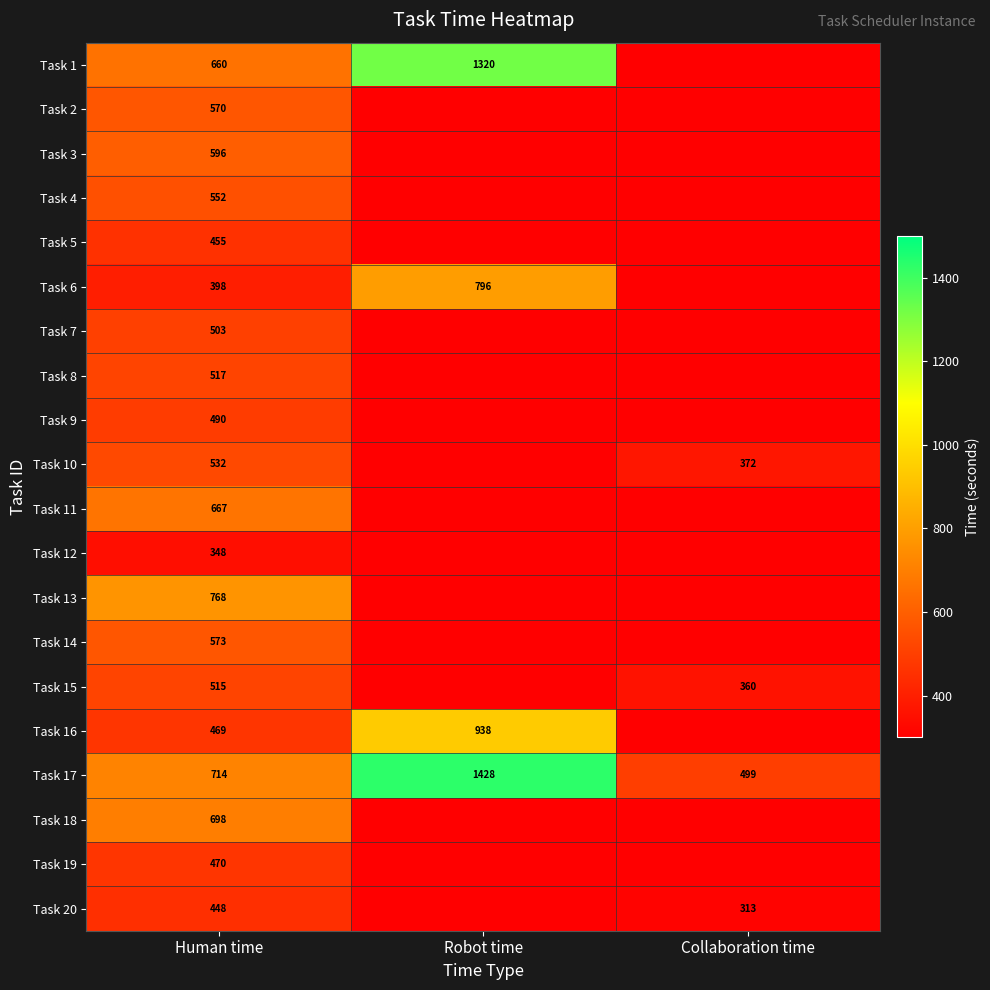

What is the average value of the Task 17 series?

880